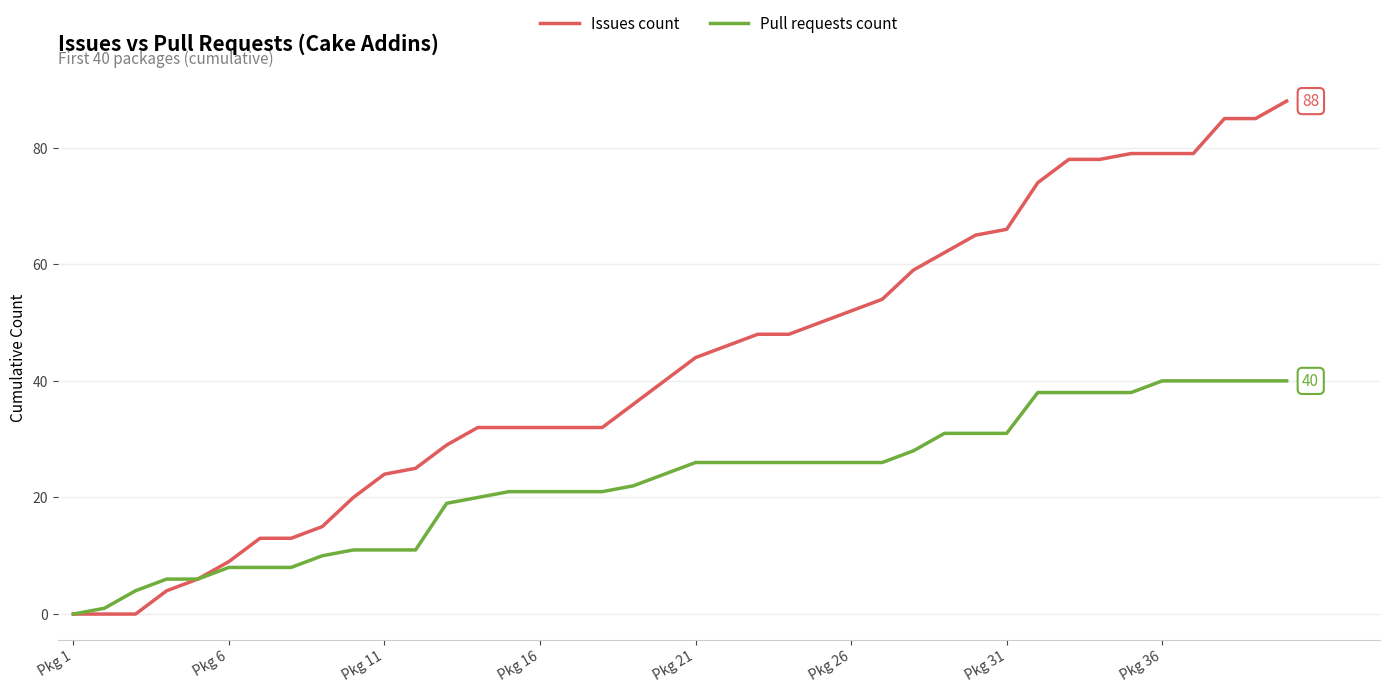

Rank the series by their average value, from lowest to highest.

Pull requests count, Issues count